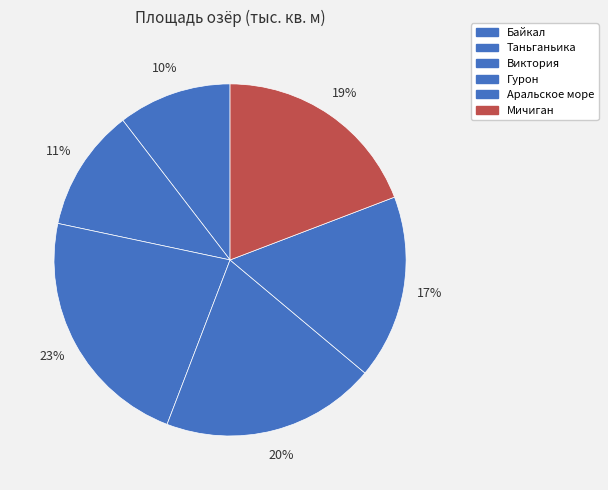

Count the number of slices in the pie.

6